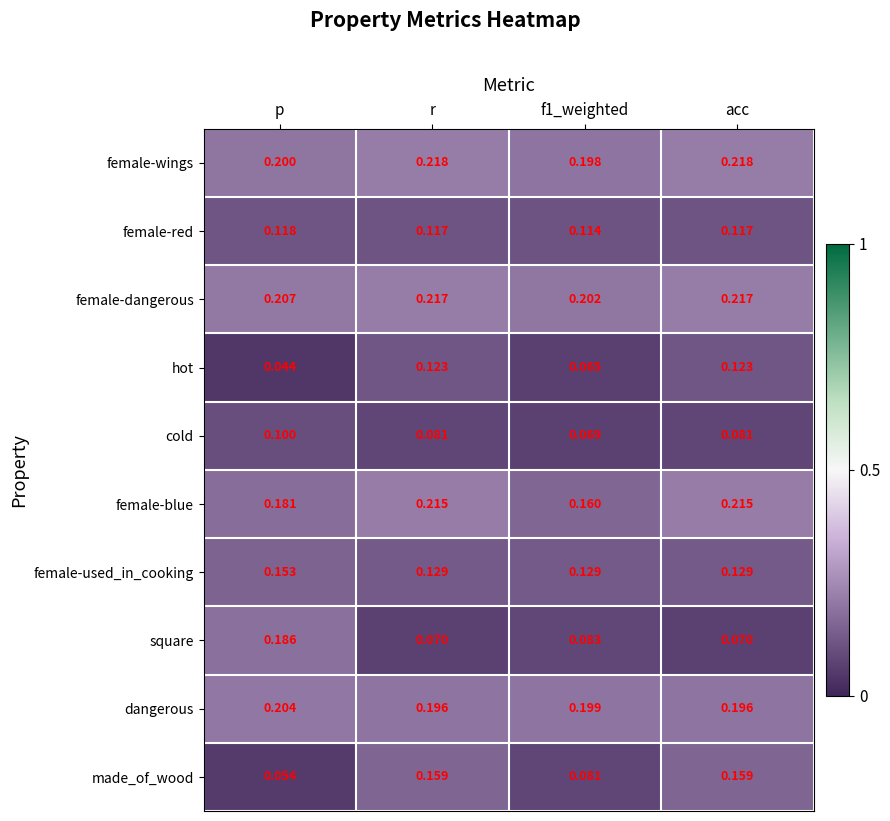

Which series has the widest spread of values?

square